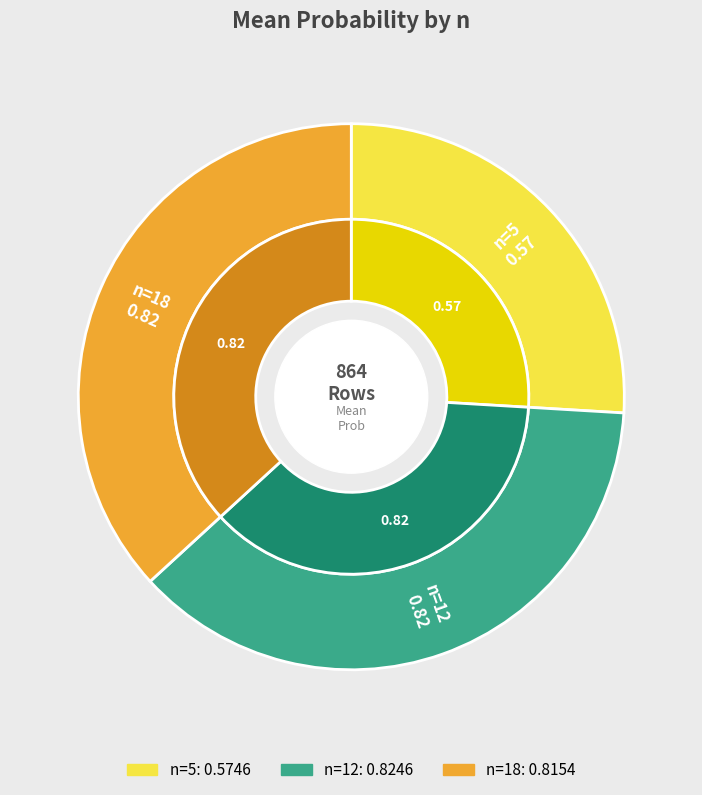

To the nearest percent, what is the combined percentage of n=18 and n=12?

74%